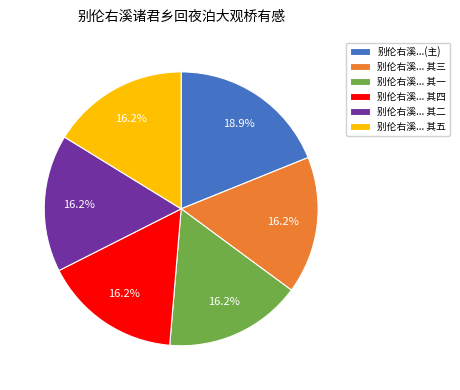

Approximately how many times larger is the value at 别伦右溪... 其五 compared to 别伦右溪... 其一?

1.0